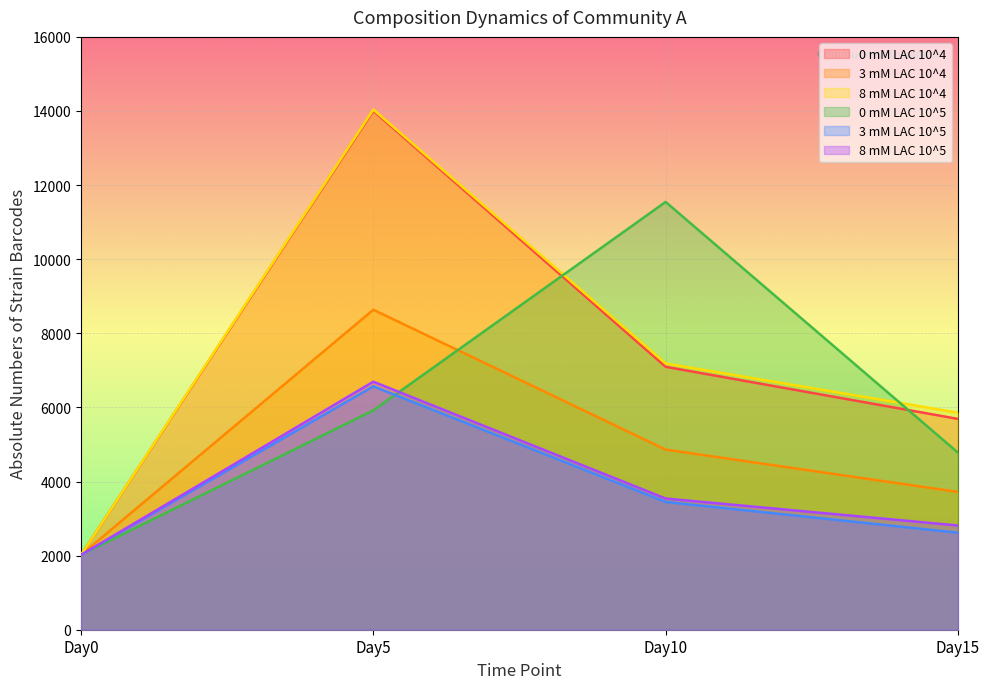

Which has a higher value, Day5 or Day15?

Day5